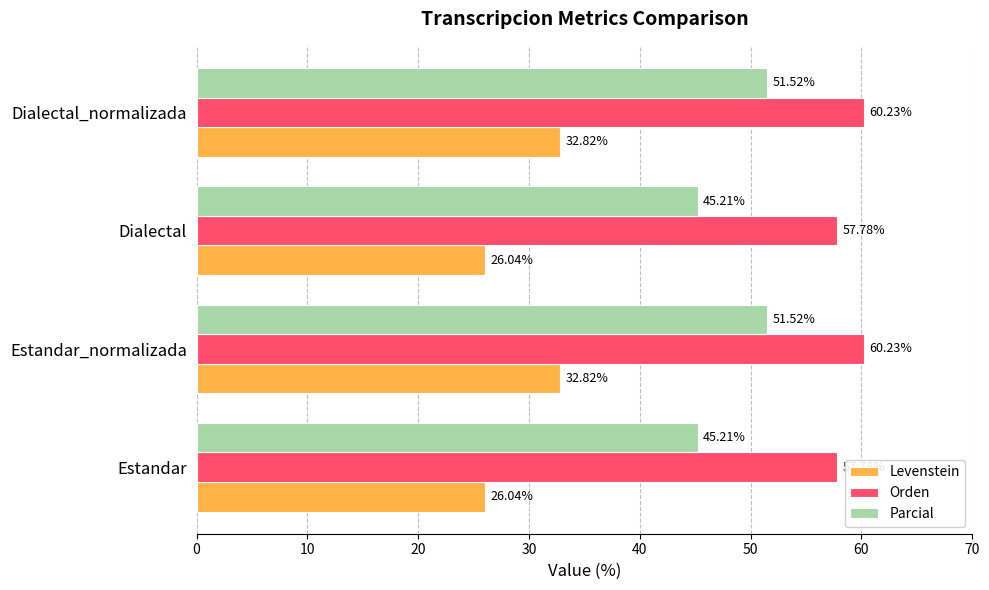

Between Dialectal and Dialectal_normalizada, which series saw the biggest shift?

Levenstein